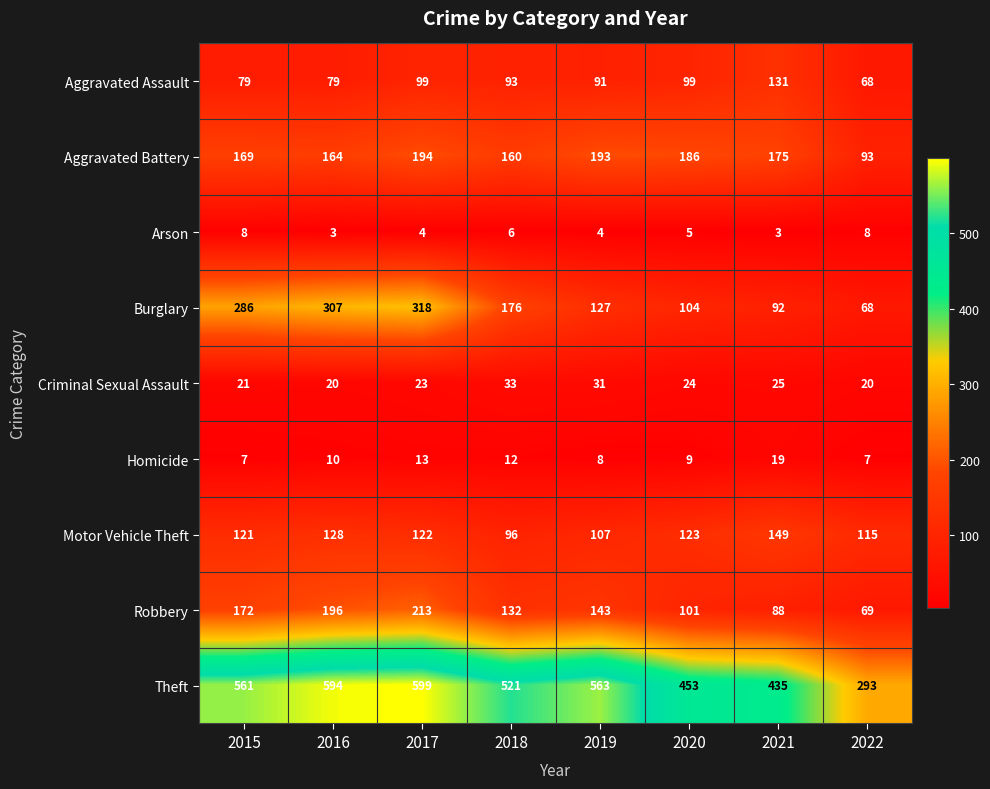

Which series has the widest spread of values?

Theft